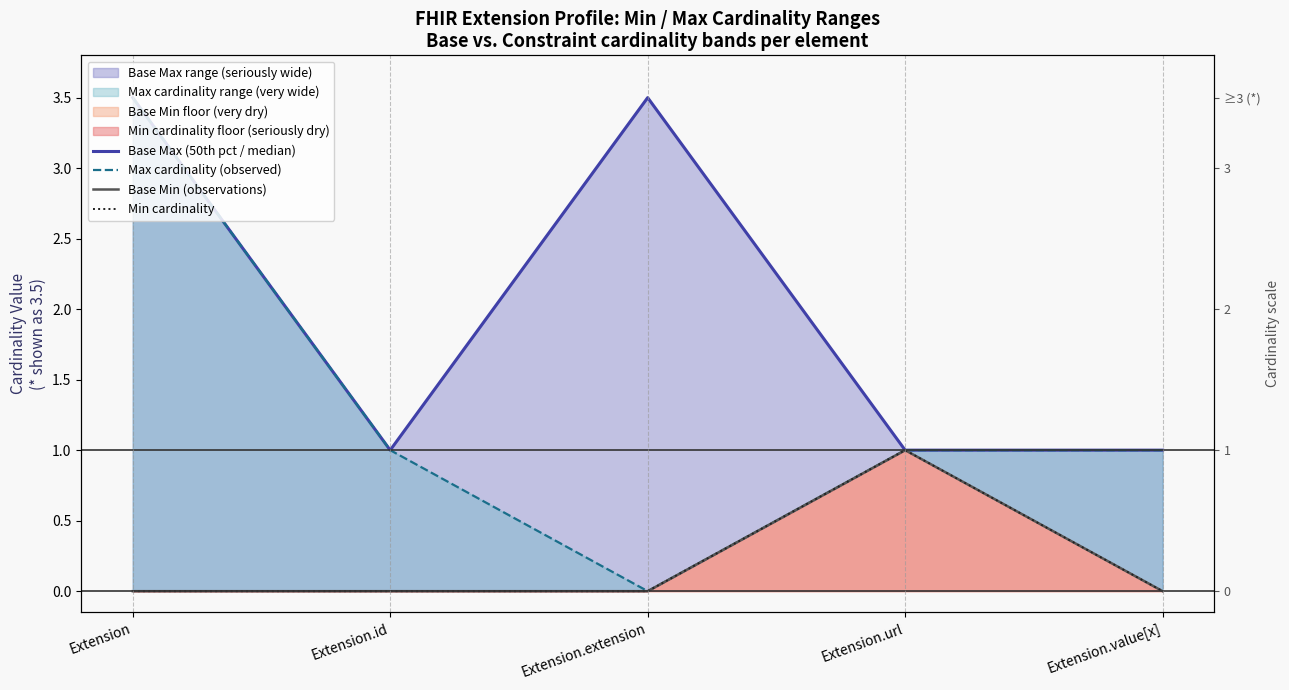

True or false: Base Max (50th pct / median) has more than 1 interior local peaks.

False